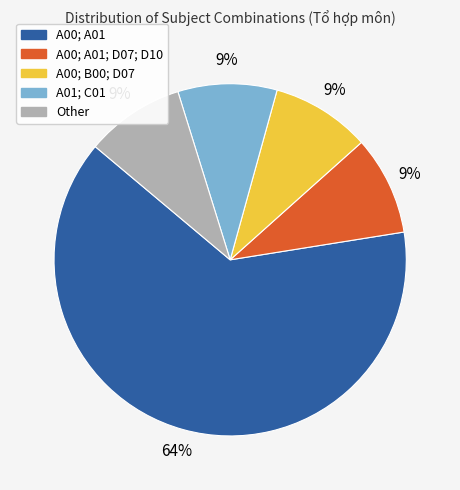

To the nearest percent, what is the difference between the largest and smallest slice percentages?

55%